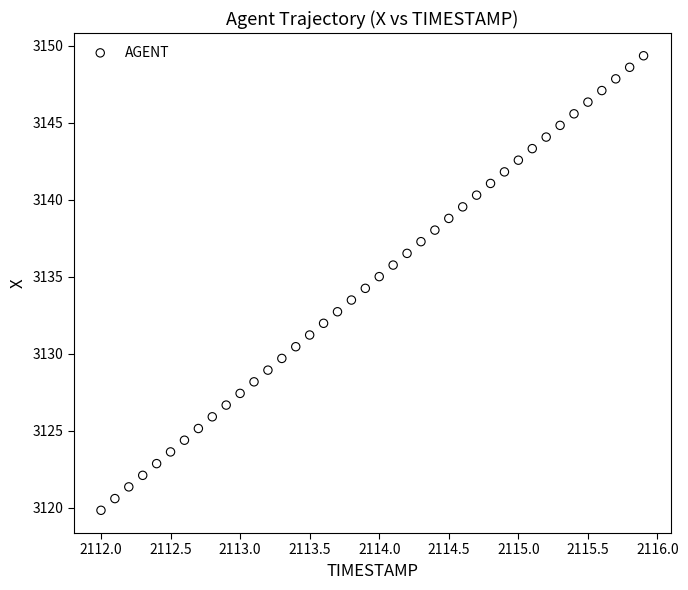

What is the range of Y values (max minus min)?

29.5